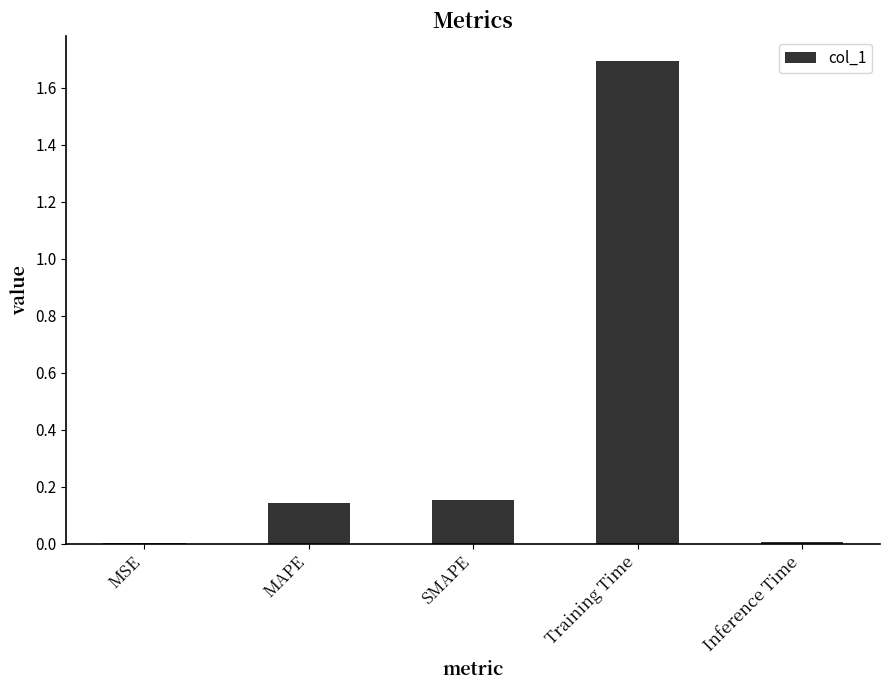

Are the bars grouped side by side (vs. stacked)?

No